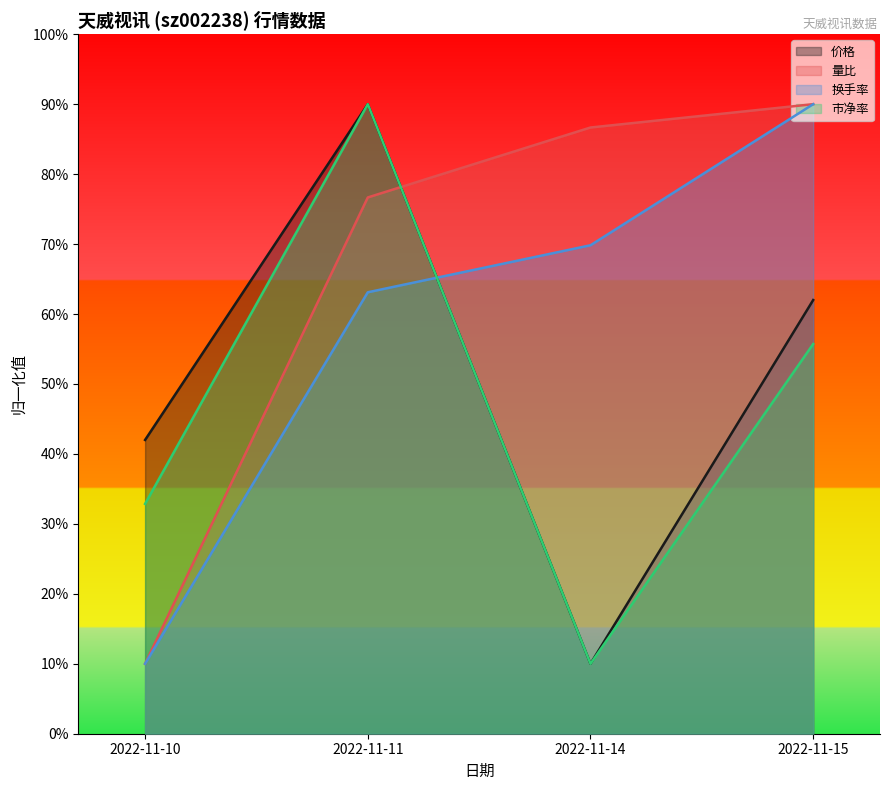

What are all the series names shown in the legend?

价格, 量比, 换手率, 市净率